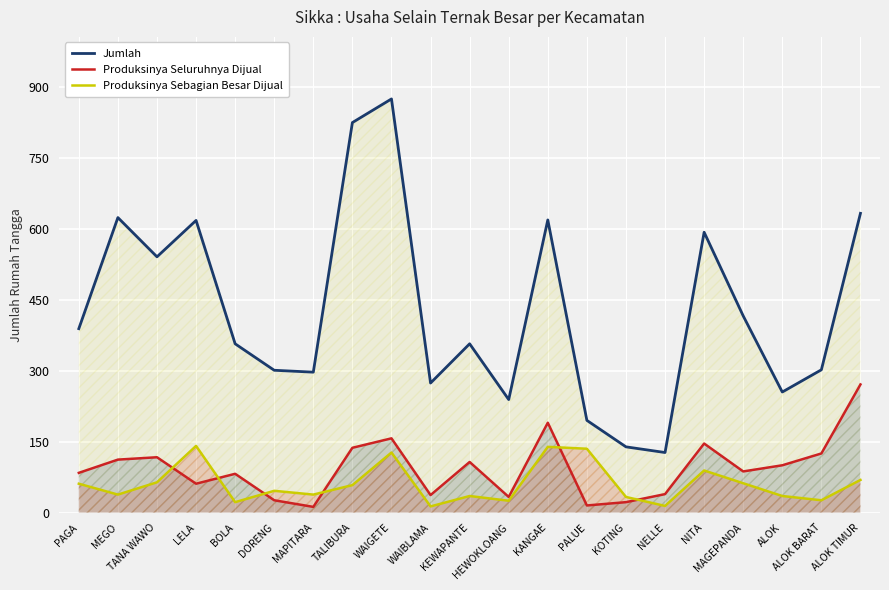

At which category does Produksinya Seluruhnya Dijual reach its first local peak?

TANA WAWO